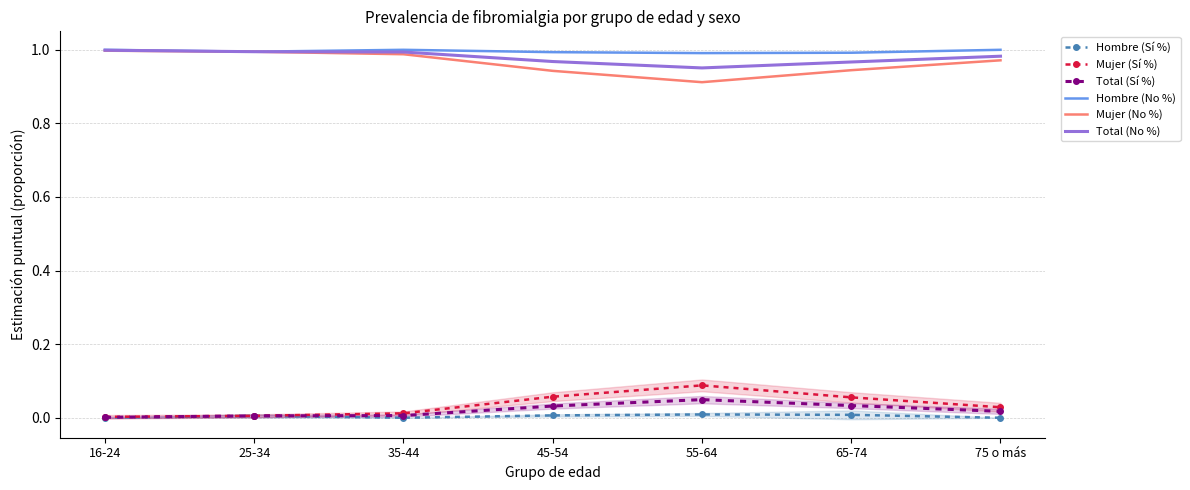

What is the sum of all Hombre (No %) values?

7.0